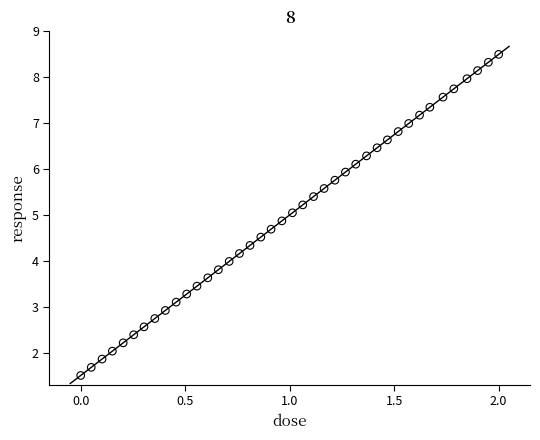

What is the range of X values (max minus min)?

2.0